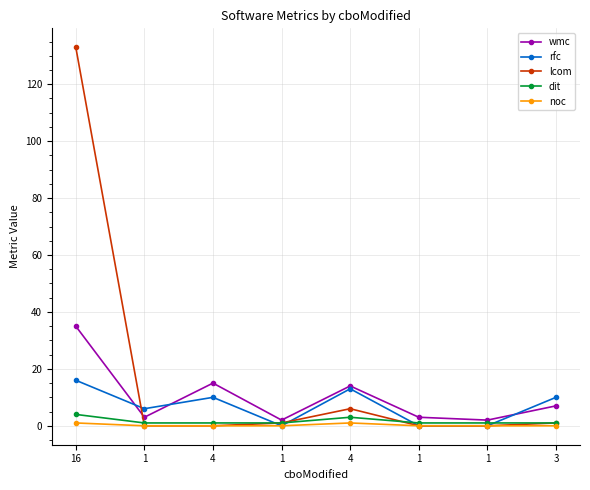

True or false: noc and dit intersect in this chart.

False